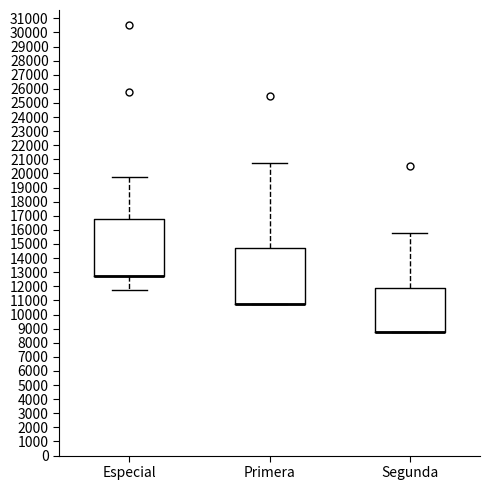

Reading left to right, read every box against the y-axis: the position of its median line, the range the box covers, and the ends of its whiskers. The values are not printed on the chart, so give them approximately, as read against the axis.

Especial: median 12800 (drawn on the box's lower edge), box 12800 to 16800, whiskers 11800 to 19800
Primera: median 10800 (drawn on the box's lower edge), box 10800 to 14800, whiskers 10800 to 20800
Segunda: median 8800 (drawn on the box's lower edge), box 8800 to 11900, whiskers 8800 to 15800